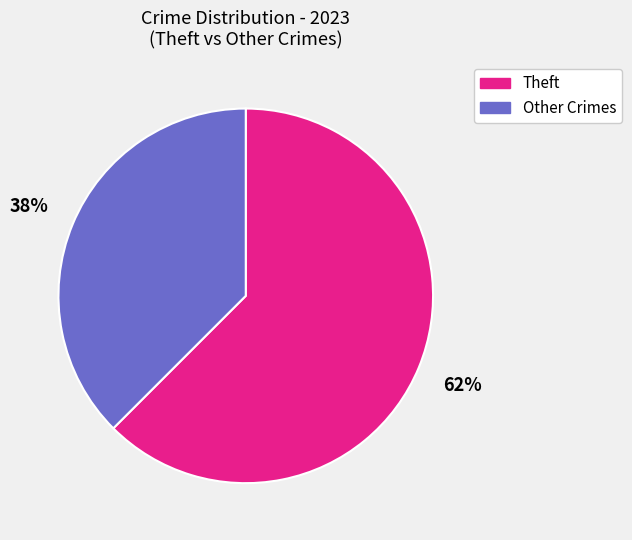

What is the ratio of the value at Other Crimes to the value at Theft?

0.6